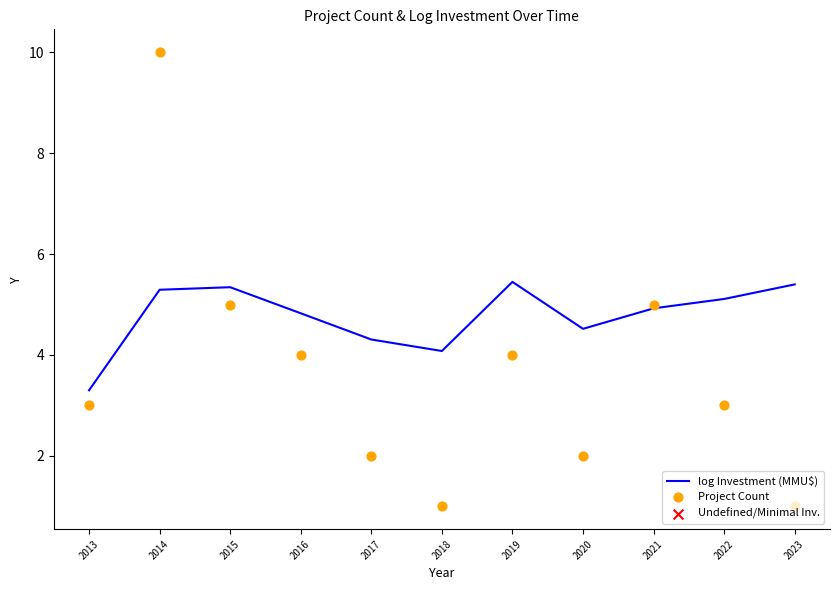

At which category is the sum across all series the highest?

2014